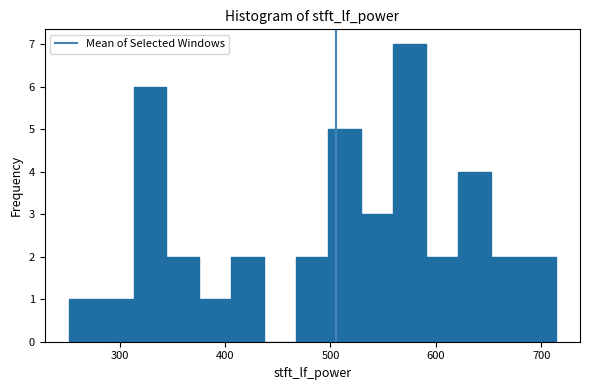

Around what value on the x-axis is the tallest bar? Give the approximate position of its centre, as read against the axis.

580